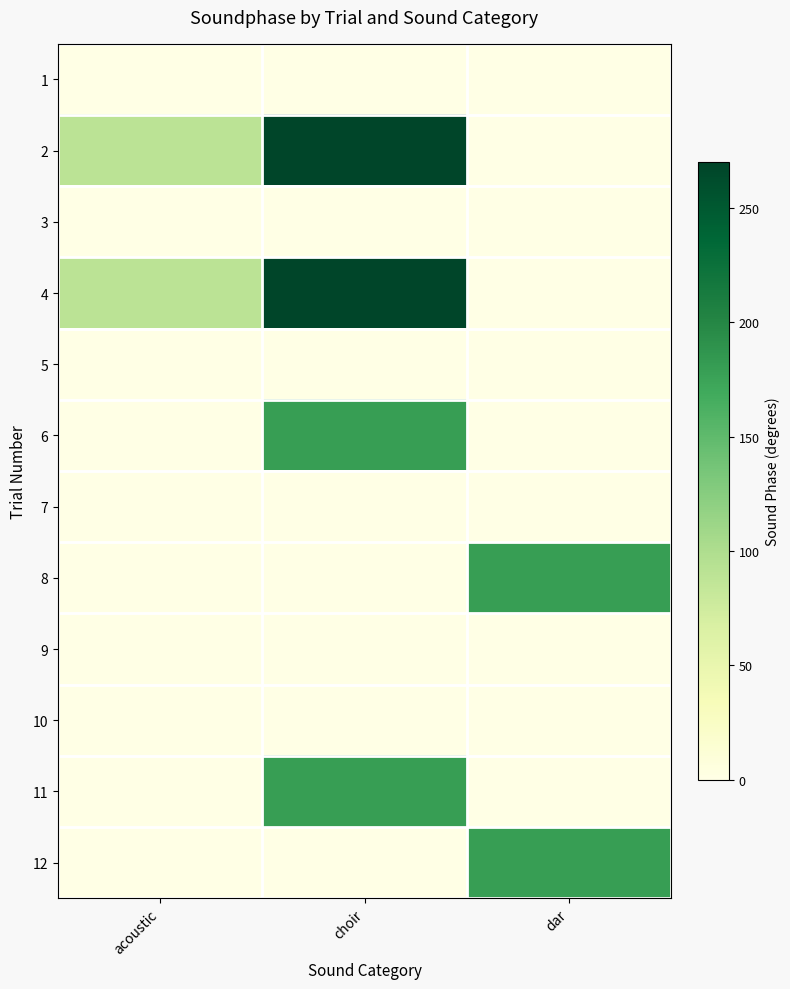

Which series has the widest spread of values?

2